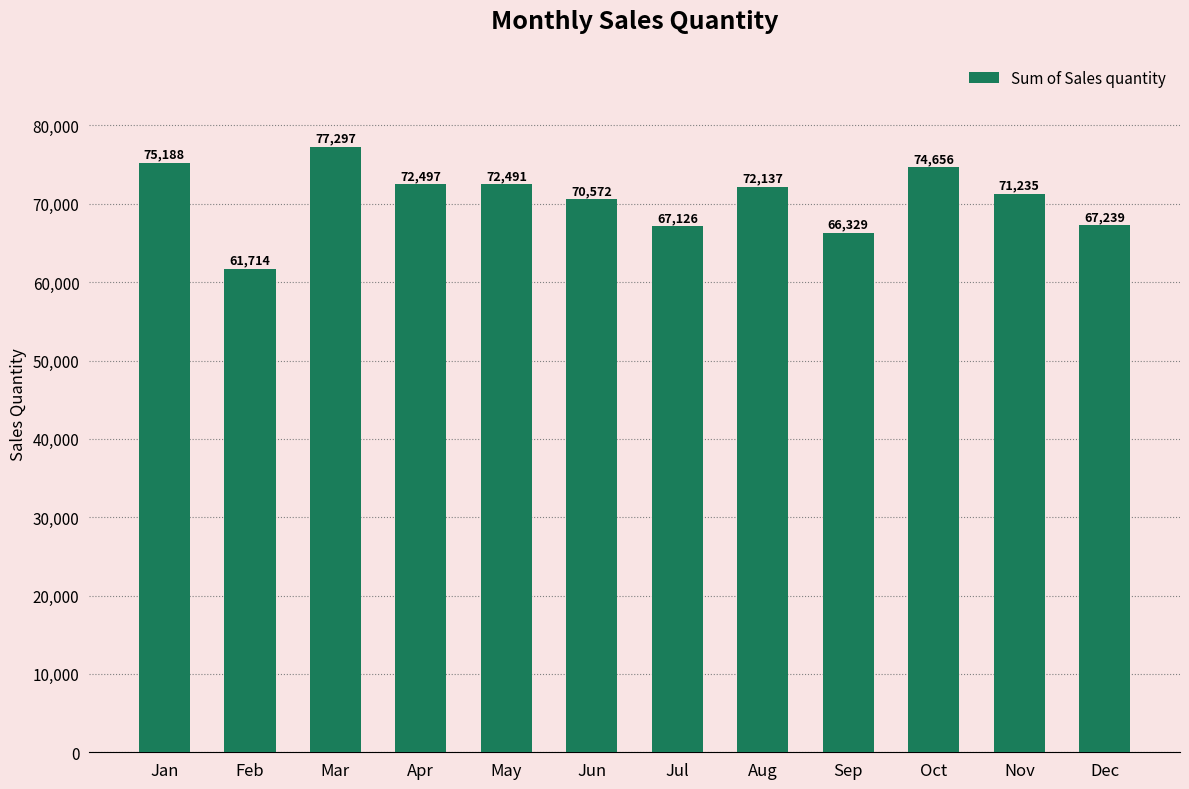

What is the difference between the second highest and minimum values?

13474